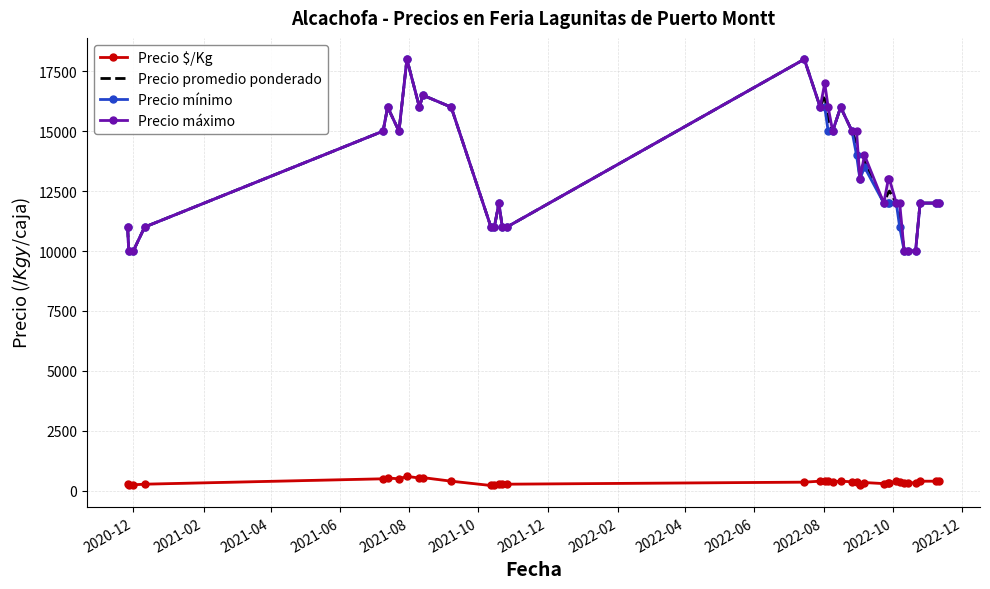

What is the highest value of the Precio promedio ponderado series?

18000